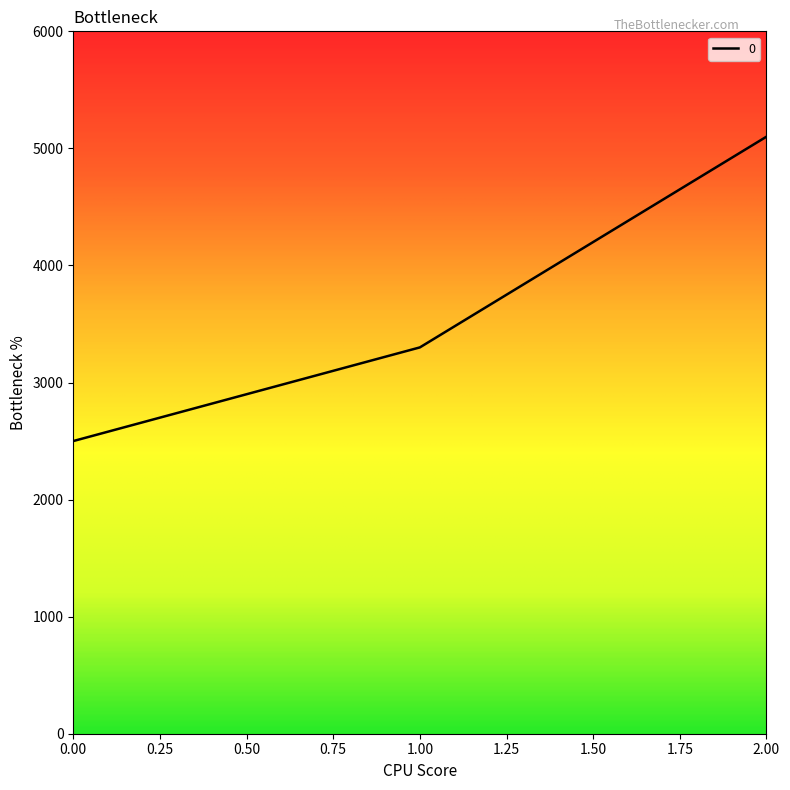

Reading left to right, what are all the values shown in this chart?

2500	3300	5100